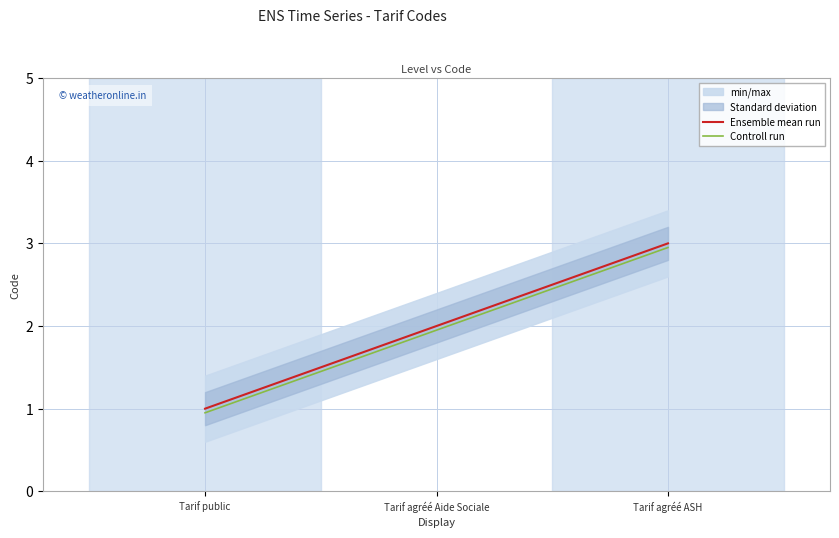

Rank the categories by Controll run value from highest to lowest.

Tarif agréé ASH, Tarif agréé Aide Sociale, Tarif public